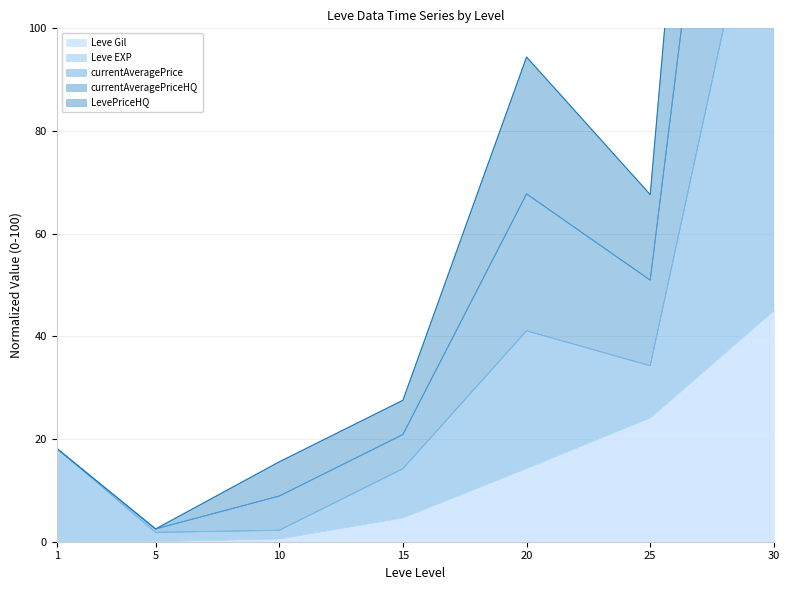

Where does the LevePriceHQ series first go above 20?

15